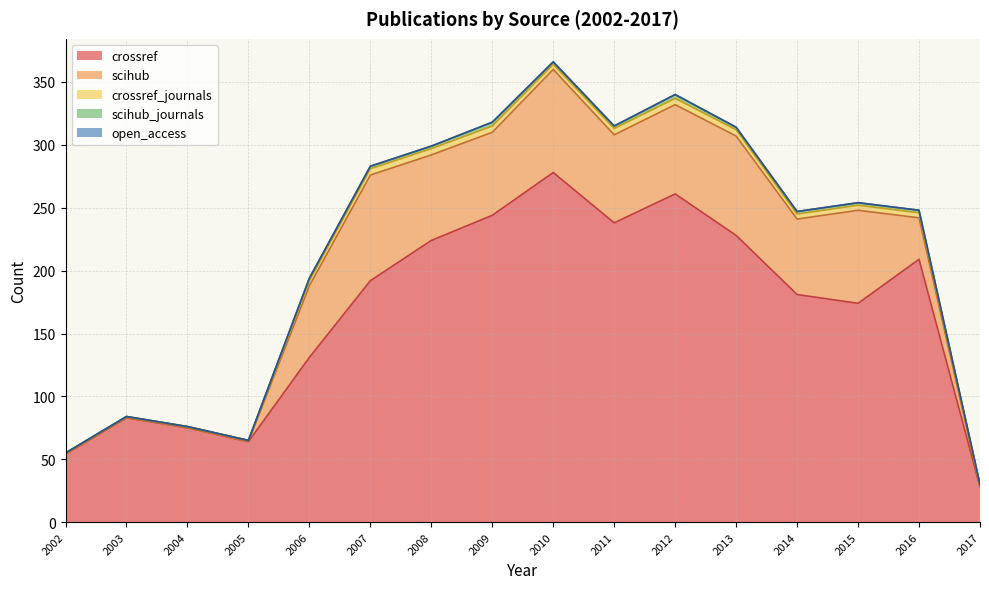

At 2016, list the series in order from smallest to largest.

open_access, scihub_journals, crossref_journals, scihub, crossref